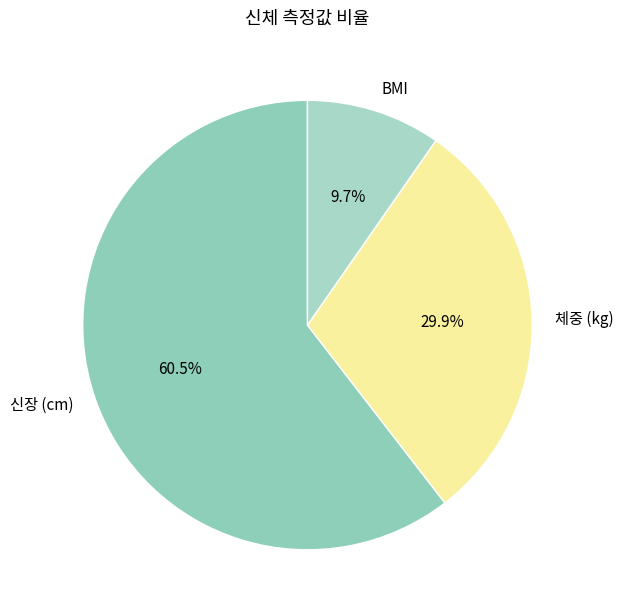

Is there a majority slice in this chart?

Yes